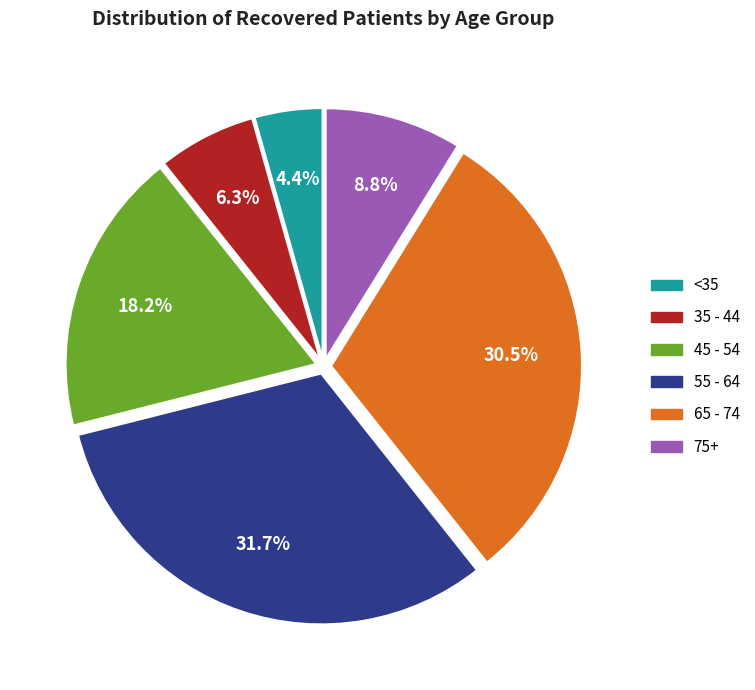

Is there a majority slice in this chart?

No